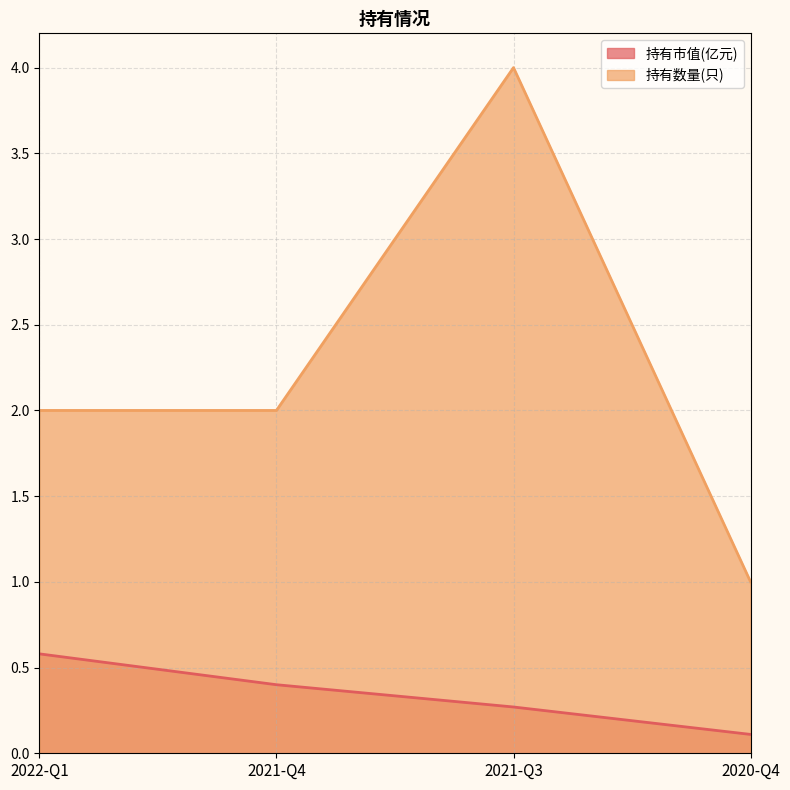

Which has a higher value, 2022-Q1 or 2021-Q3?

2022-Q1